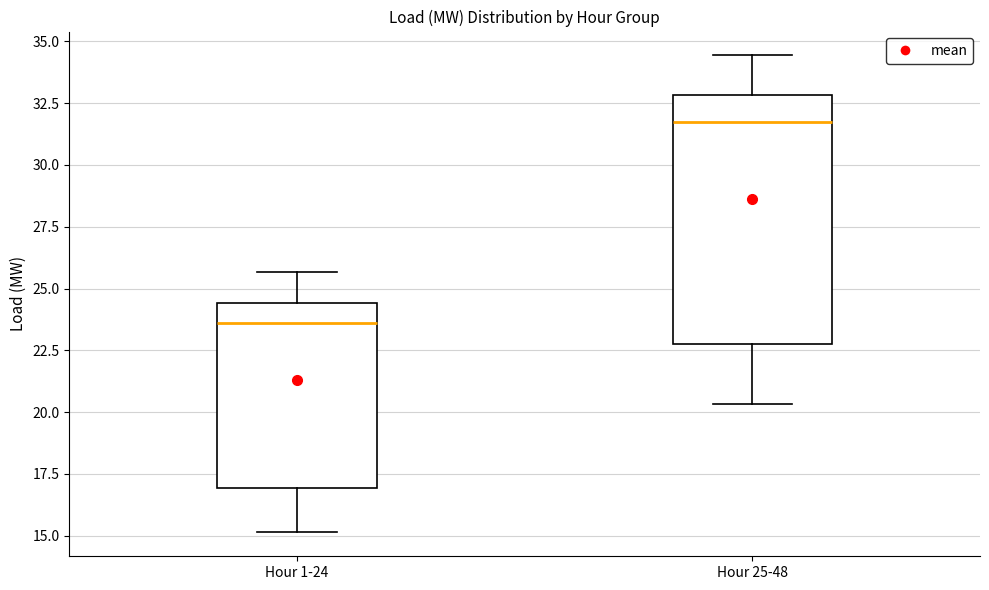

Reading left to right, read every box against the y-axis: the position of its median line, the range the box covers, and the ends of its whiskers. The values are not printed on the chart, so give them approximately, as read against the axis.

Hour 1-24: median 23.5, box 17.0 to 24.5, whiskers 15.0 to 25.5
Hour 25-48: median 31.5, box 23.0 to 33.0, whiskers 20.5 to 34.5